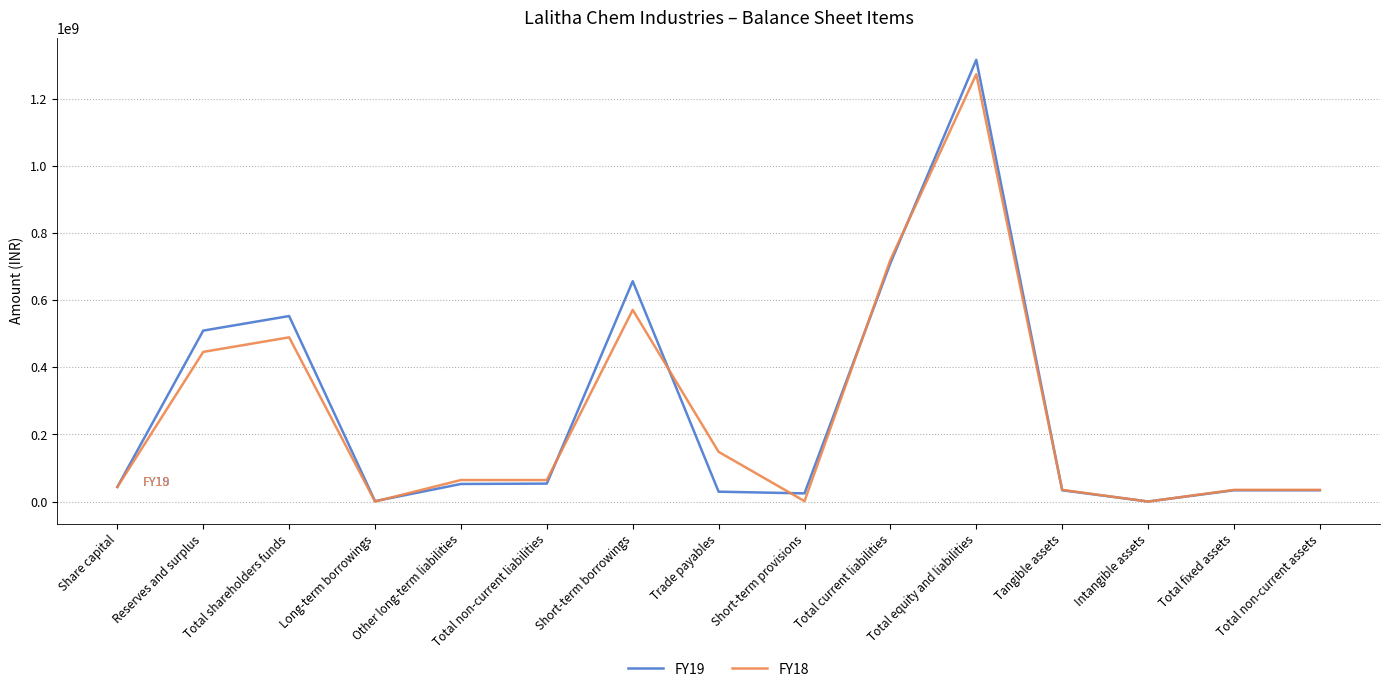

Is this an area chart (filled region under the line)?

No